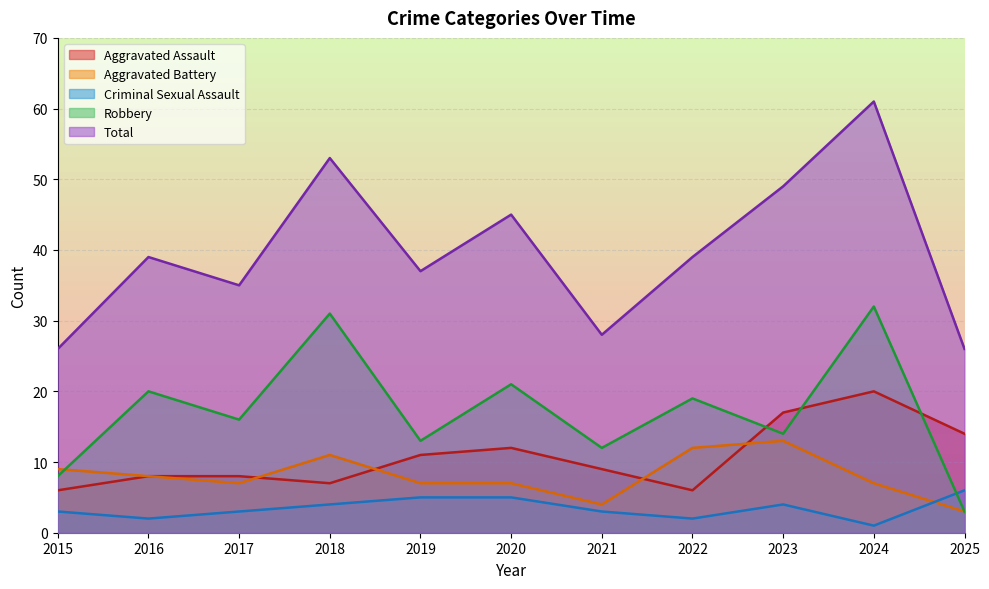

How many intersections are there between Aggravated Assault and Robbery?

3